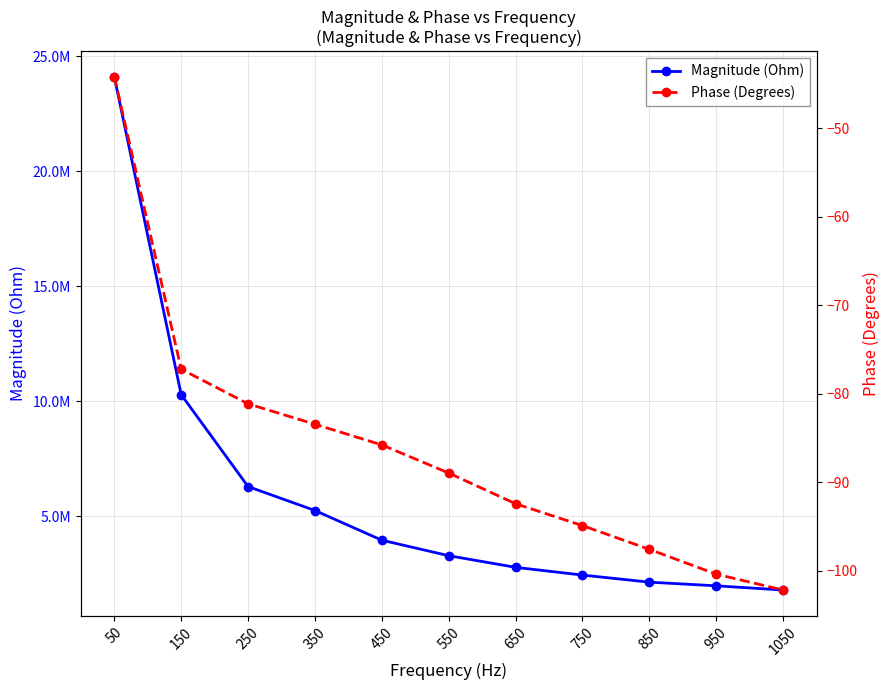

True or false: Magnitude (Ohm) and Phase (Degrees) cross at least once.

False